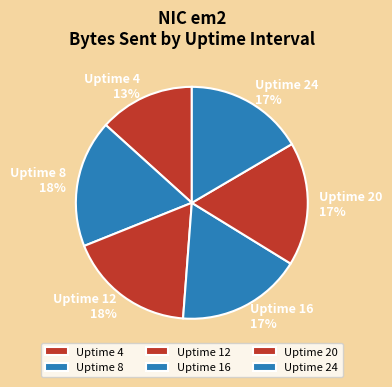

Between Uptime 24 and Uptime 12, which is larger?

Uptime 12